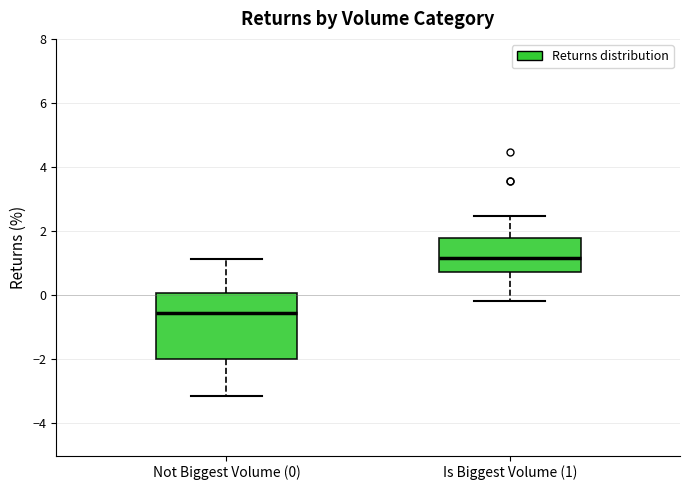

Which box's median line is the lowest?

Not Biggest Volume (0)